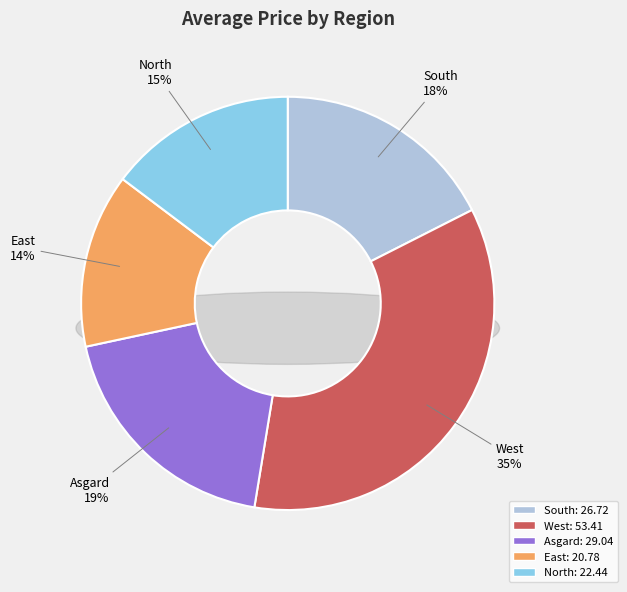

The South slice represents 11% of the pie. True or false?

False